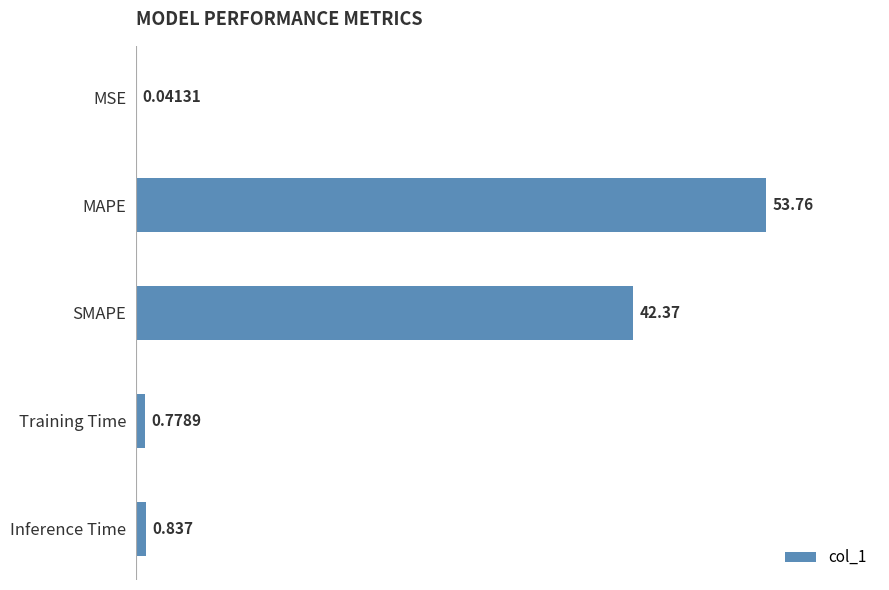

At which label is the value closest to 26?

SMAPE